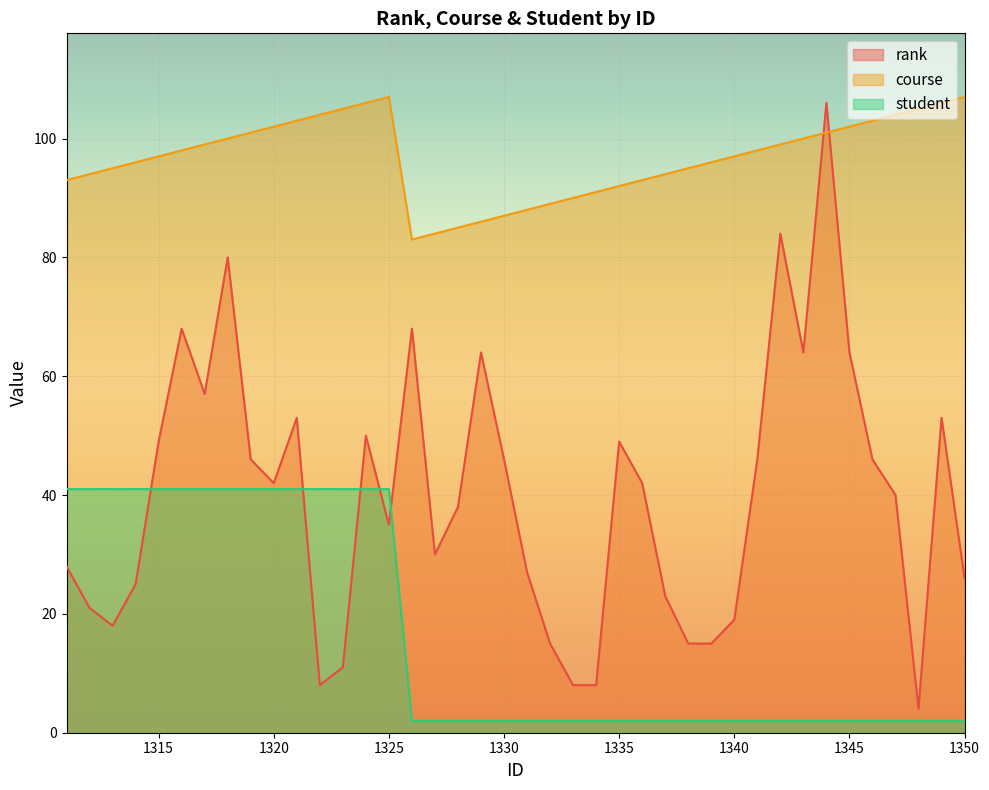

True or false: rank has a value of 11 at 1313.

False